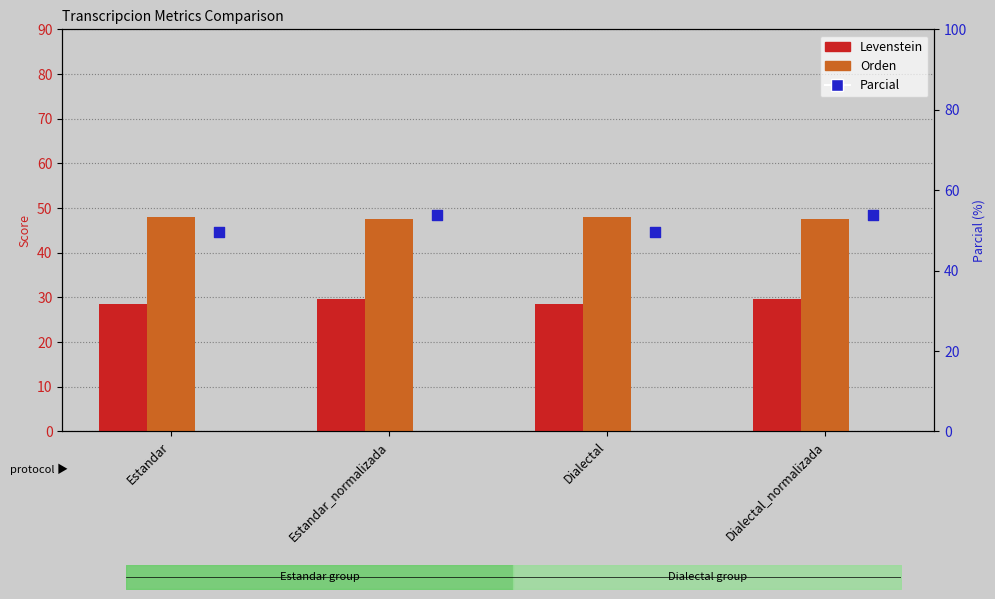

Which series has the largest total across all categories?

Parcial